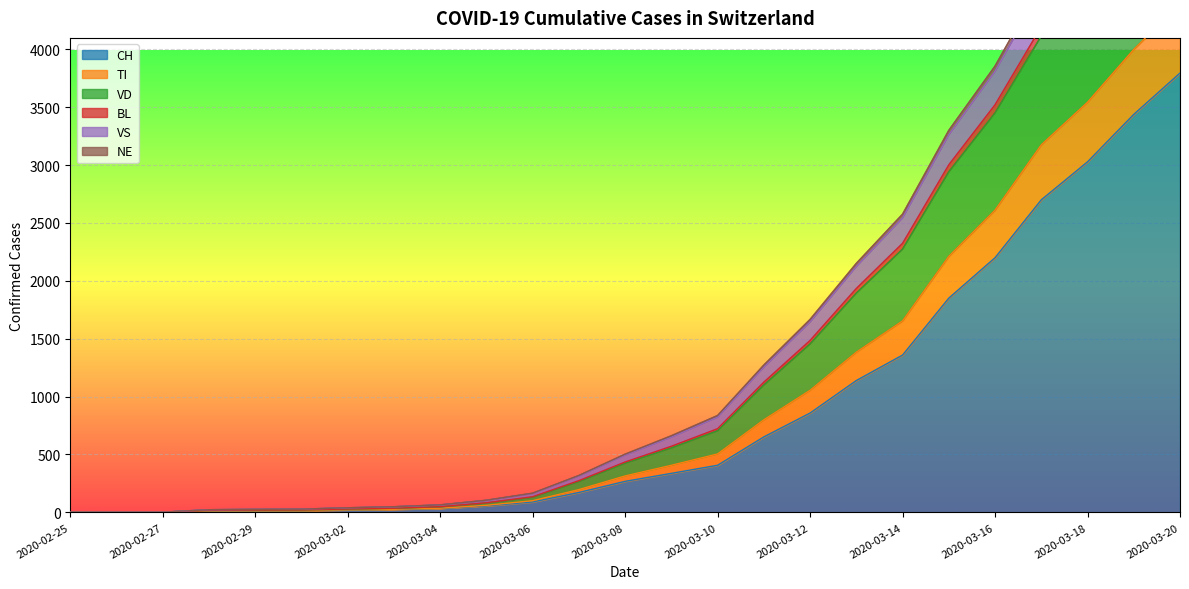

How many distinct data groups are displayed?

6